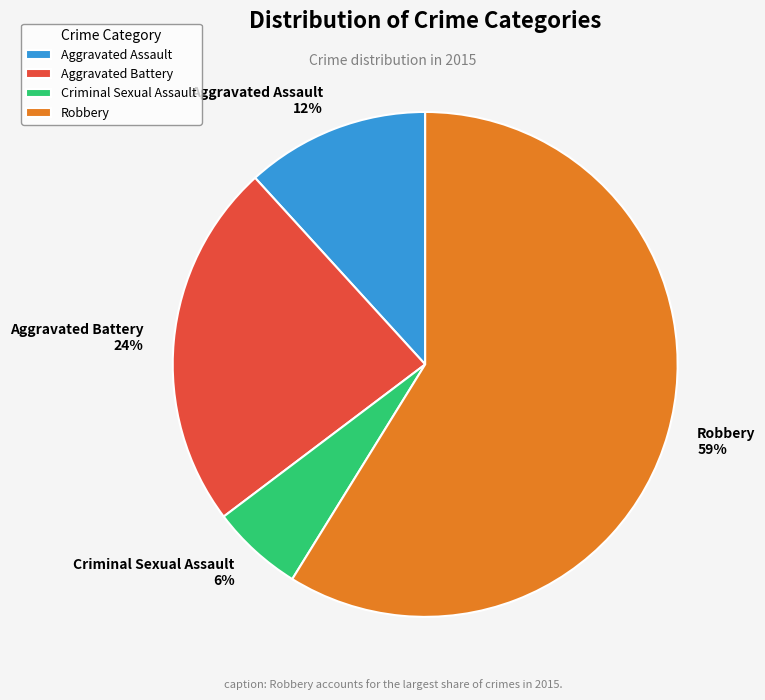

Does any single category account for the majority?

Yes